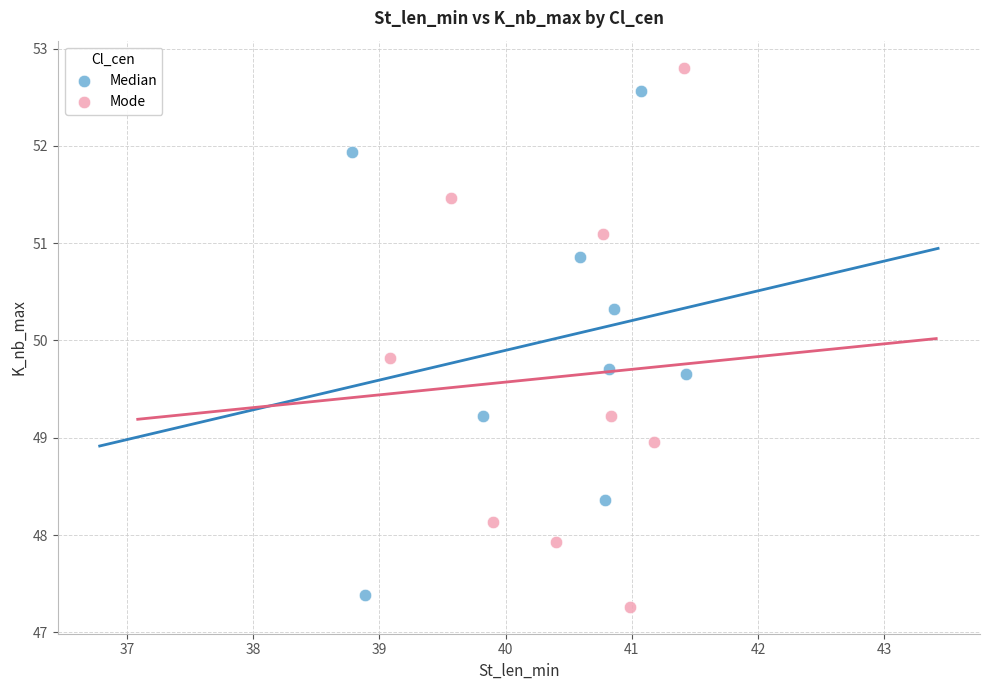

Which series has the widest spread of Y values?

Mode